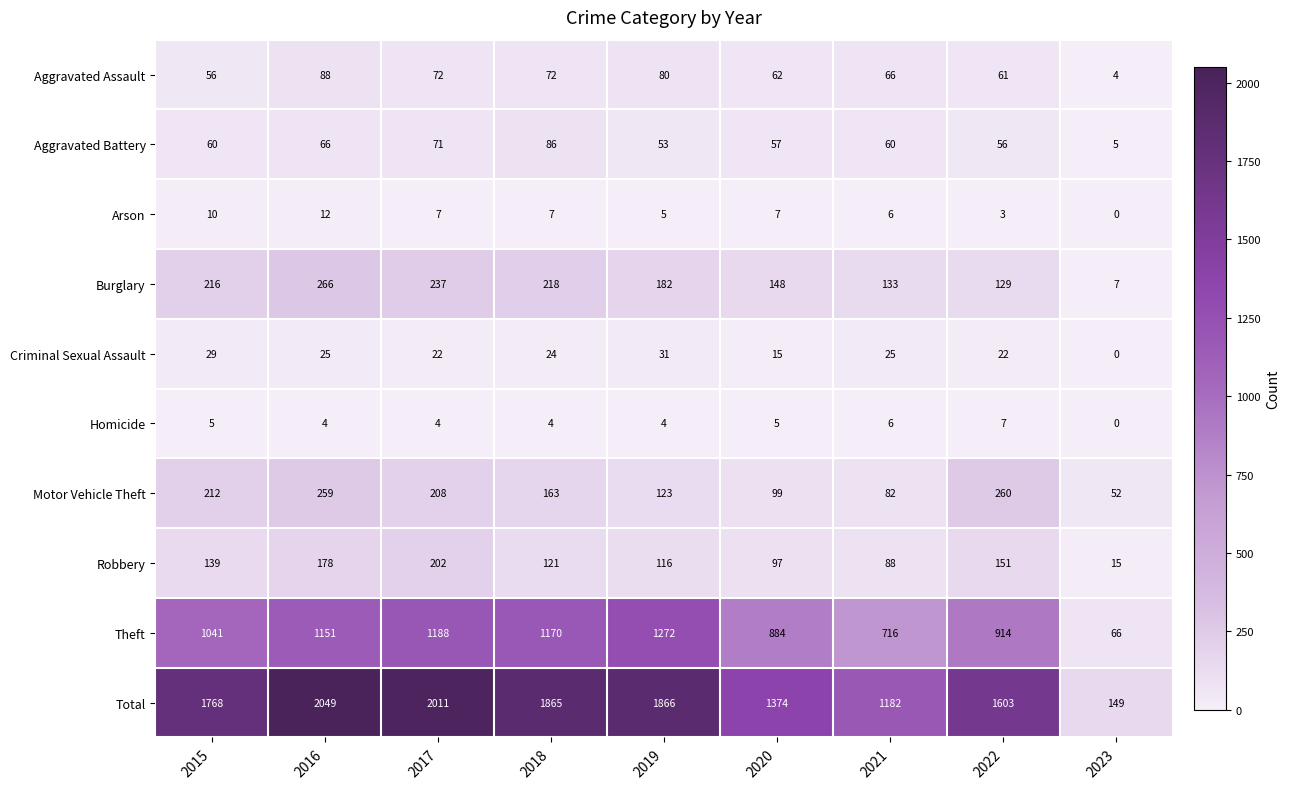

Which series has the largest range (max minus min)?

Total